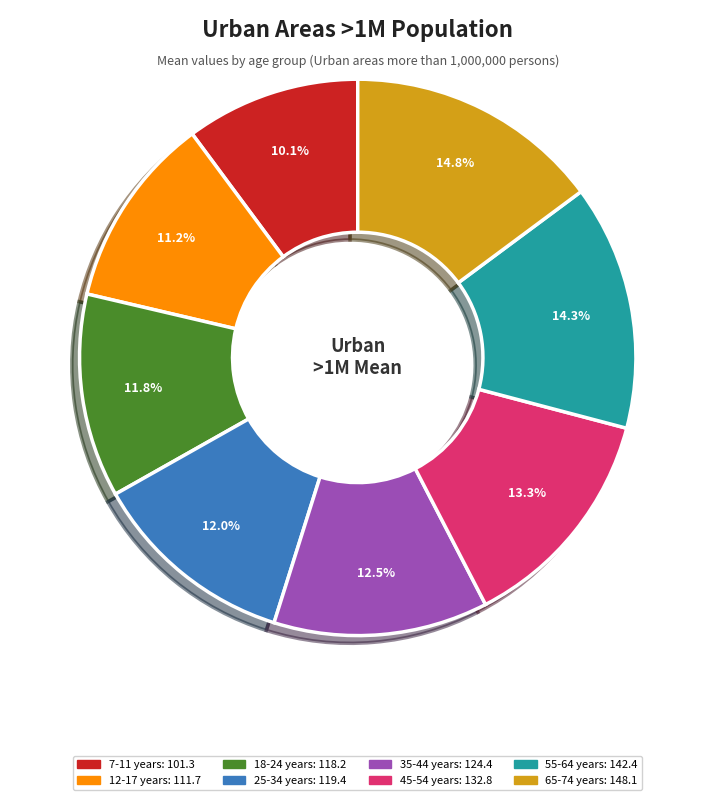

Approximately how many times larger is the value at 55-64 years compared to 25-34 years?

1.2